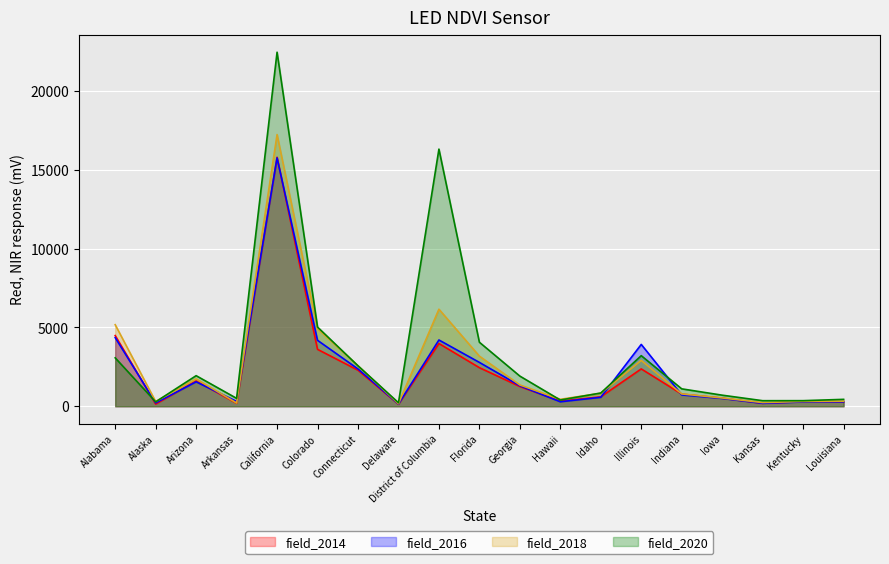

How many lines are shown in the chart?

4